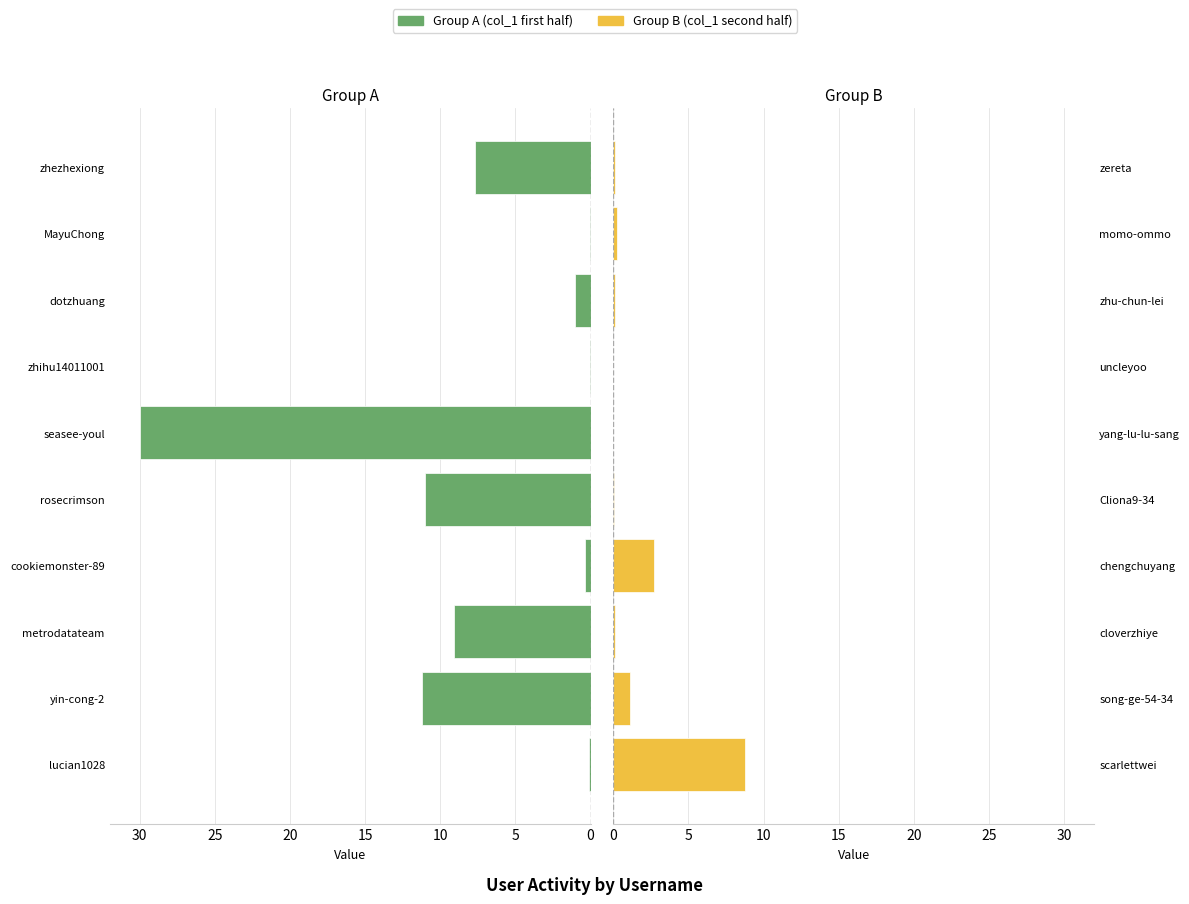

What is the difference between the maximum and second lowest values in the Right Group series?

8.8